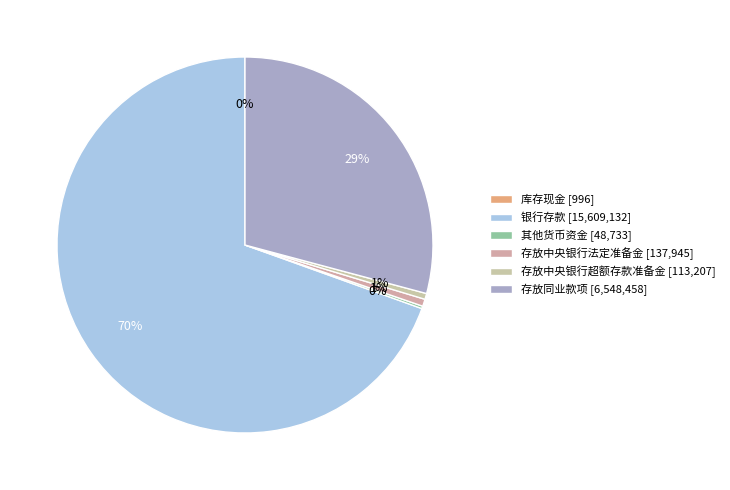

What percentage is the 银行存款 slice, to the nearest percent?

70%